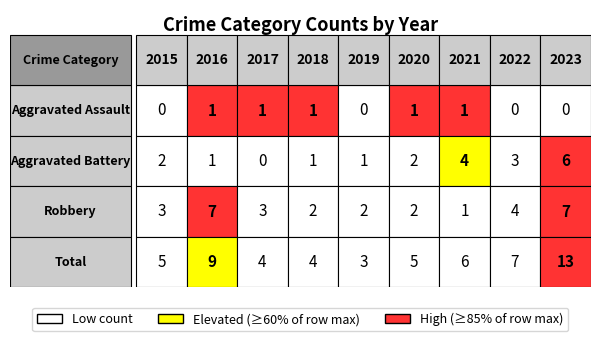

Reading left to right, what are all the values shown in this chart?

Aggravated Assault: 0	1	1	1	0	1	1	0	0
Aggravated Battery: 2	1	0	1	1	2	4	3	6
Robbery: 3	7	3	2	2	2	1	4	7
Total: 5	9	4	4	3	5	6	7	13